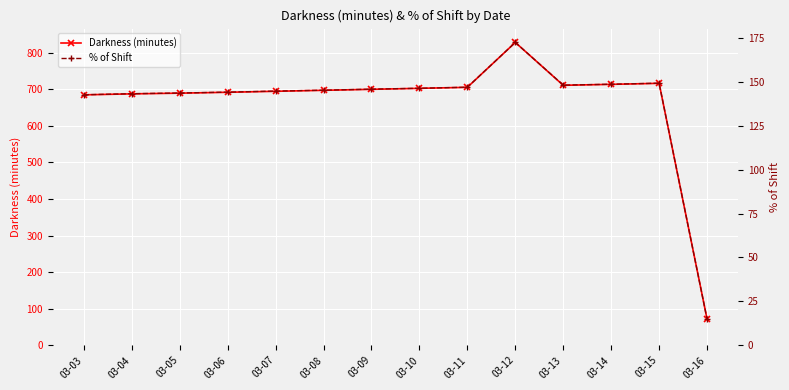

List the series in order of their overall mean, highest first.

Darkness (minutes), % of Shift